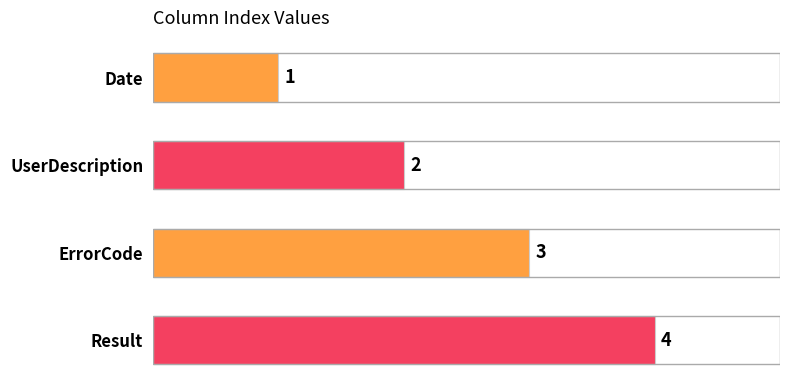

How many bars are there in total?

4